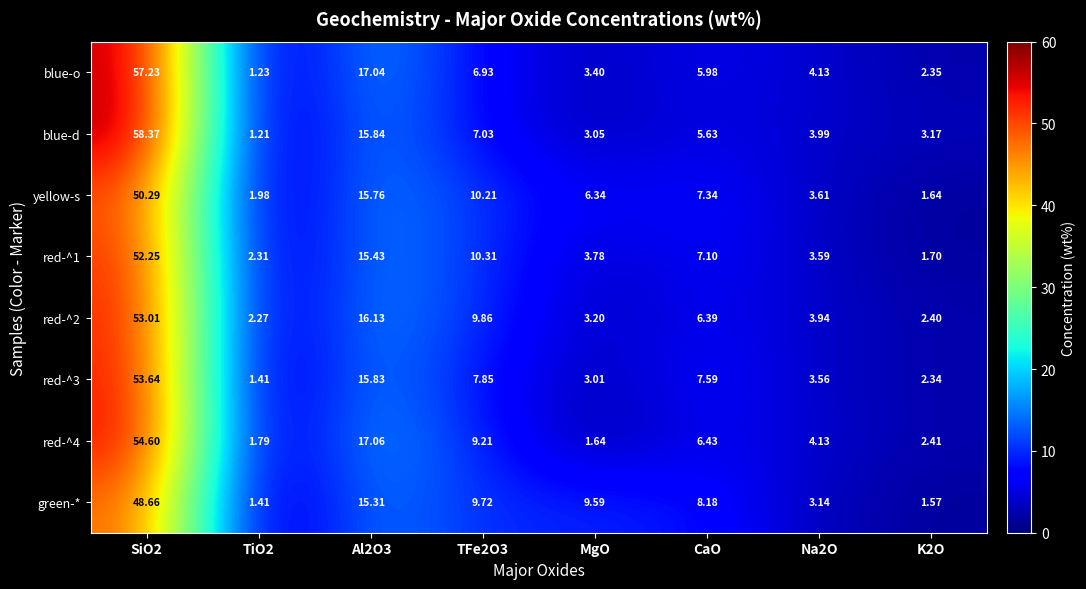

What is the total value across all series at Al2O3?

128.4